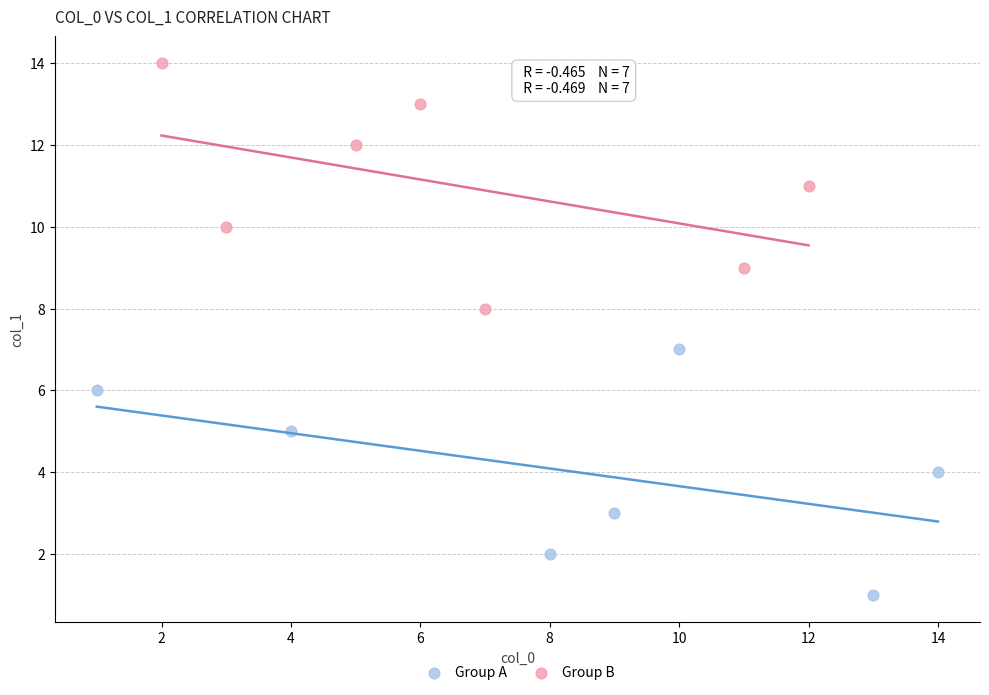

Which series reaches the maximum Y coordinate?

Group B